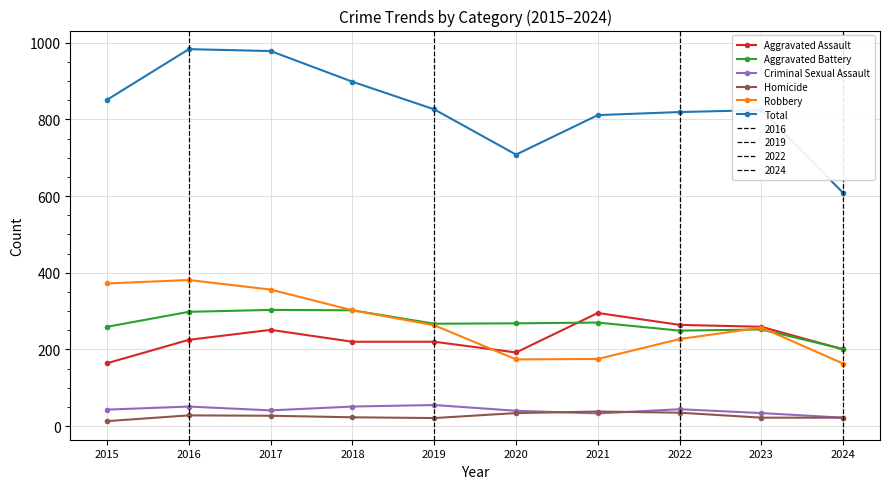

Between 2018 and 2022, which series saw the biggest shift?

Total